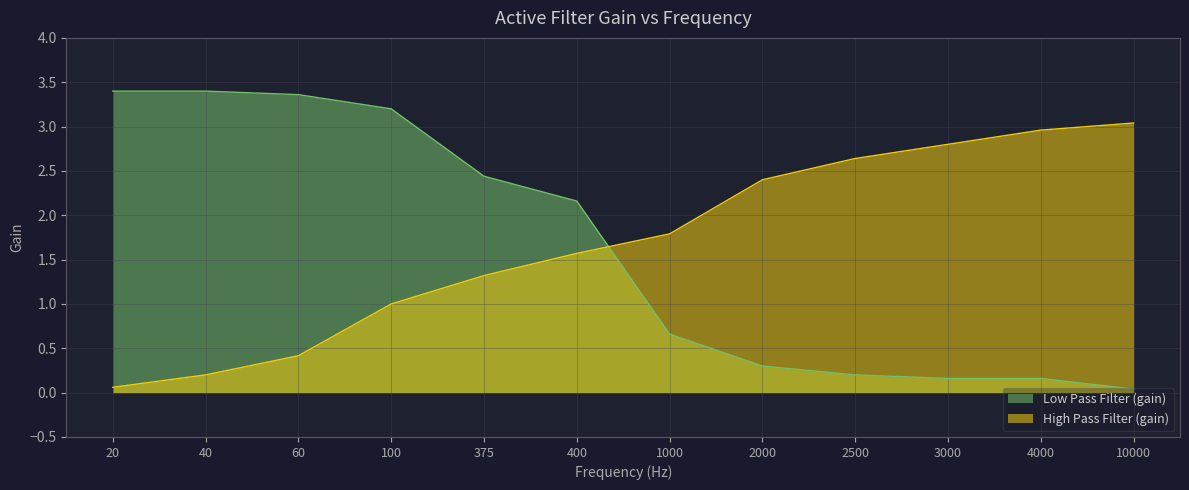

At which category is the sum across all series the highest?

100